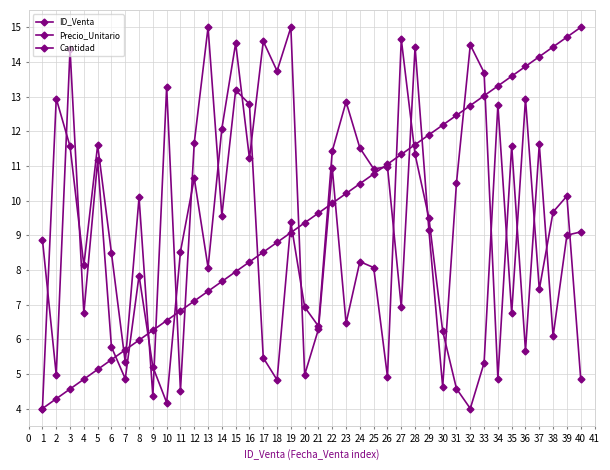

Count the number of categories in the chart.

40